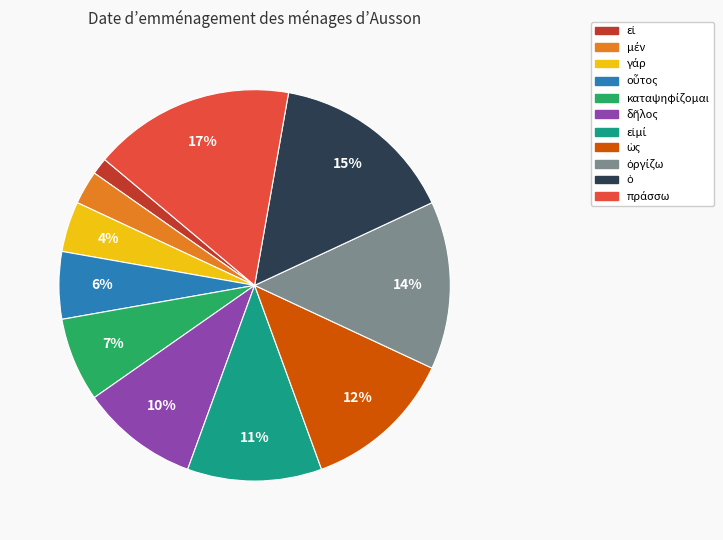

To the nearest percent, what is the average slice percentage?

9%